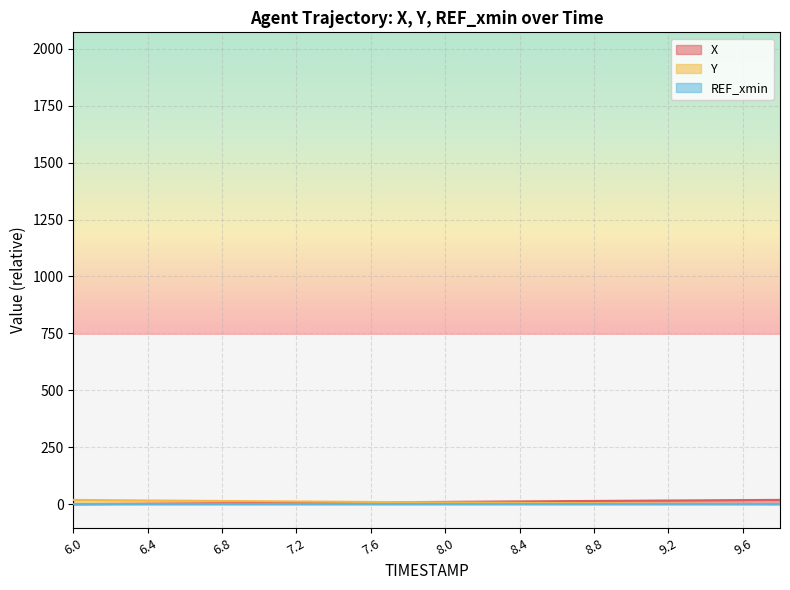

What is the average value of the X series?

9.6